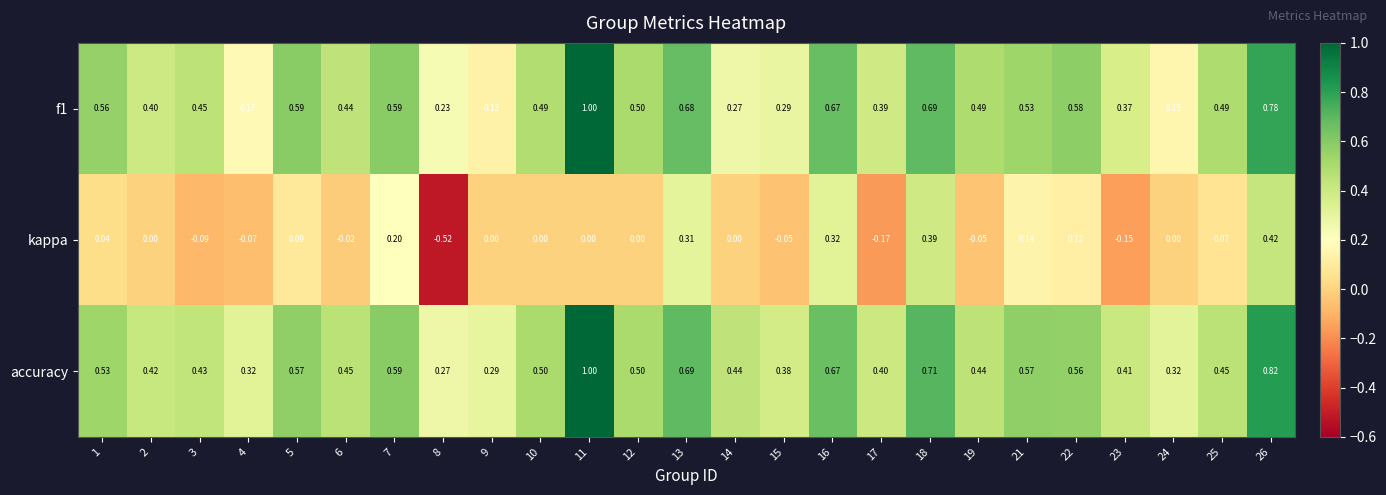

Which series has the largest range (max minus min)?

kappa